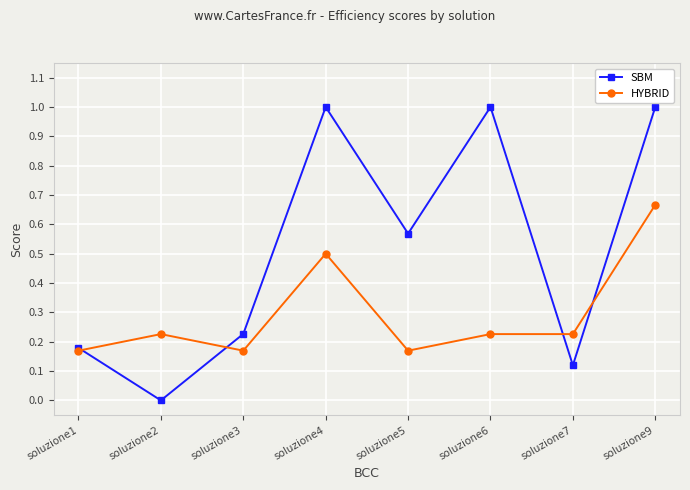

The value of SBM at soluzione5 is 0.8. True or false?

False